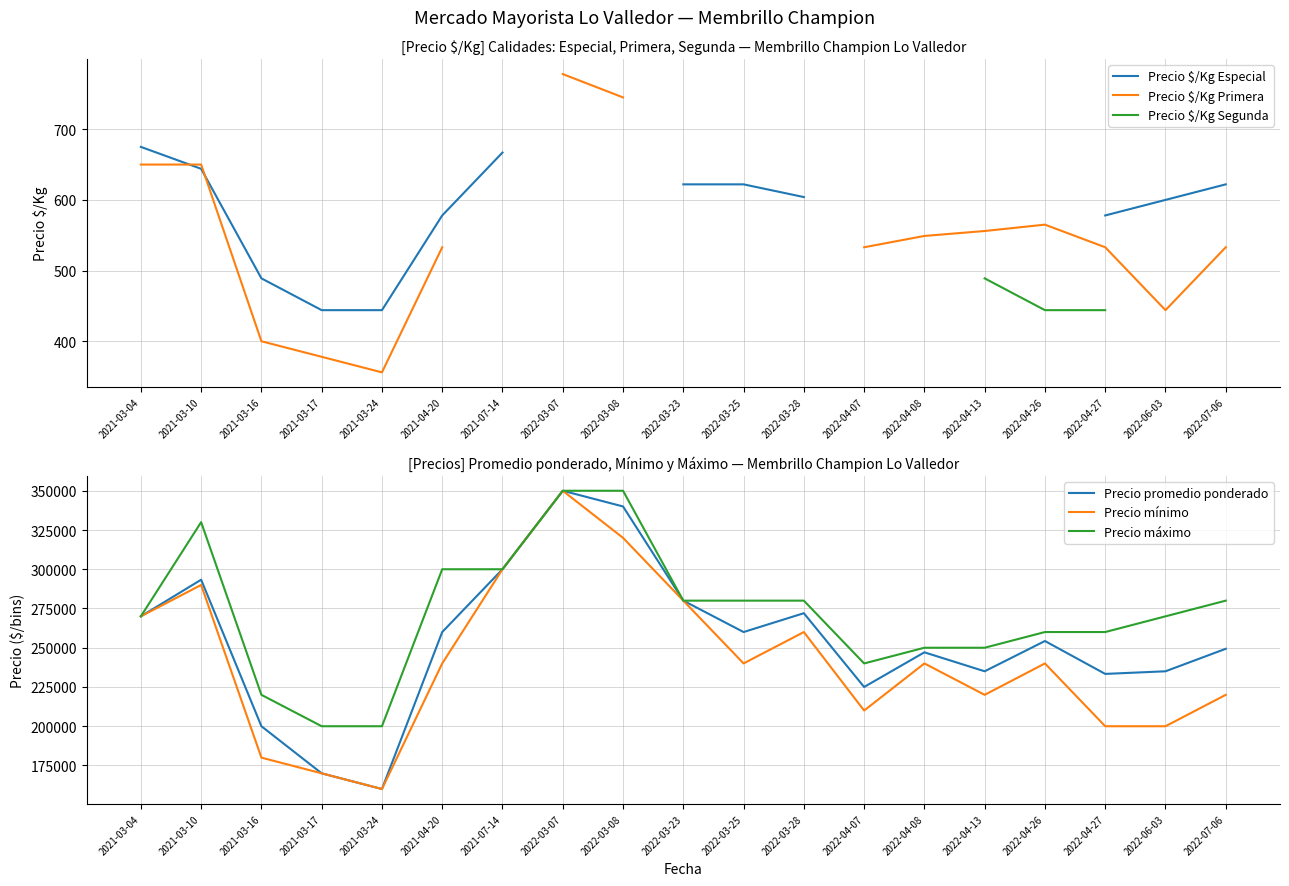

List the series in order of their peak value, lowest first.

Precio $/Kg Segunda, Precio $/Kg Especial, Precio $/Kg Primera, Precio promedio ponderado, Precio mínimo, Precio máximo